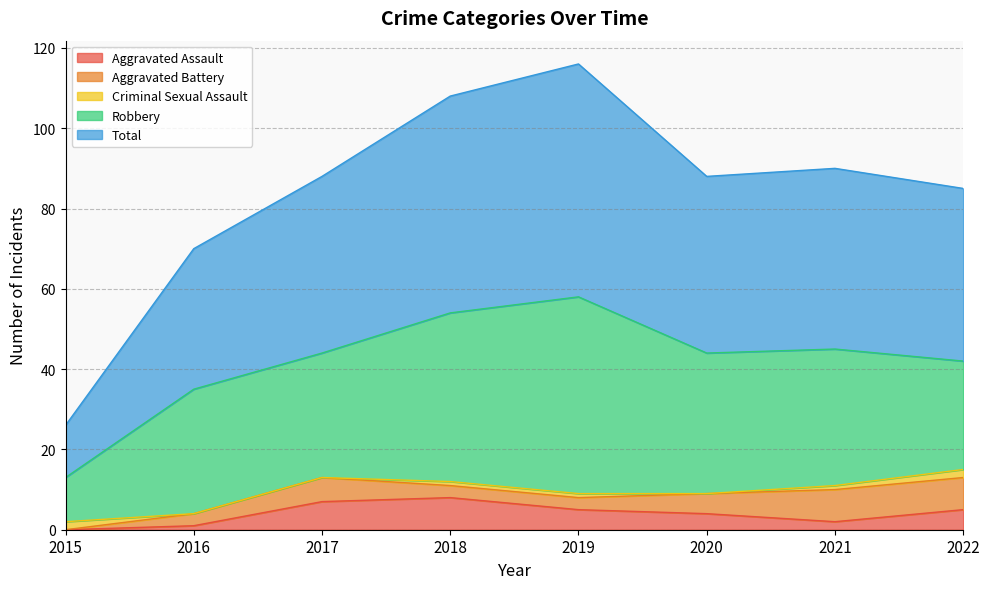

Rank the series at 2018 from lowest to highest value.

Criminal Sexual Assault, Aggravated Battery, Aggravated Assault, Robbery, Total